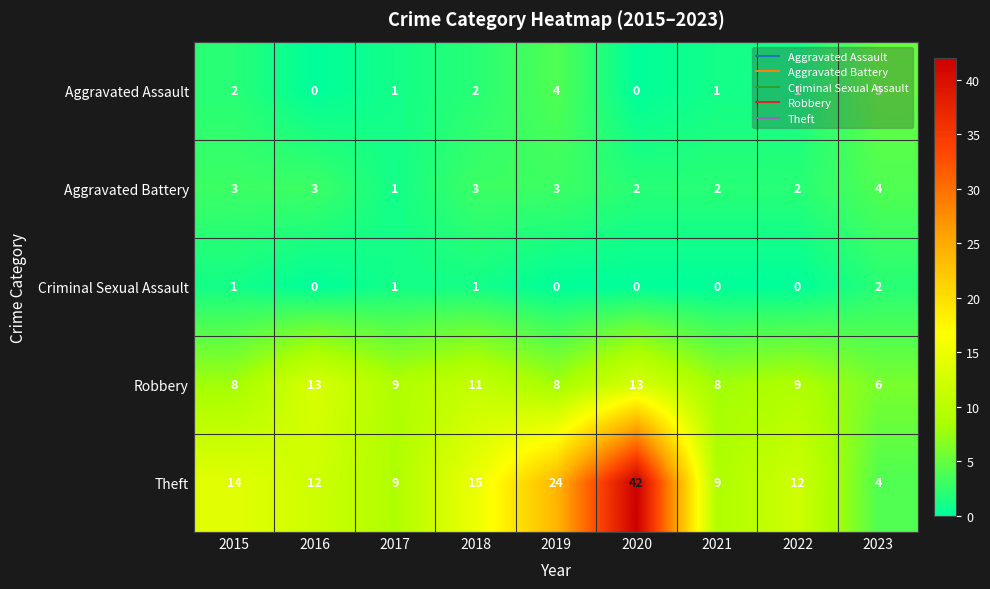

What is the difference between the maximum and minimum values in the Aggravated Assault series?

5